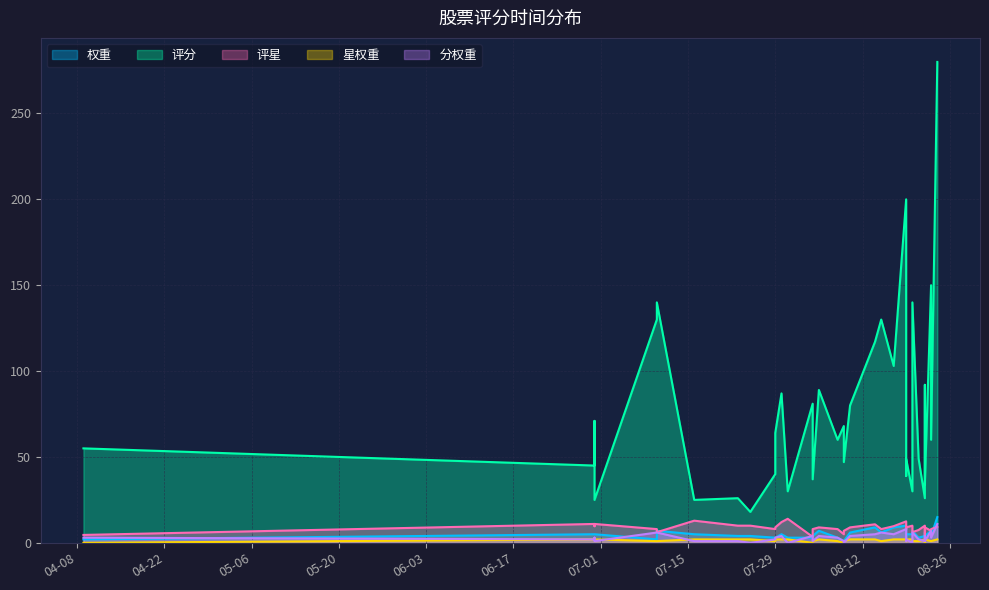

How many categories are shown in the chart?

37